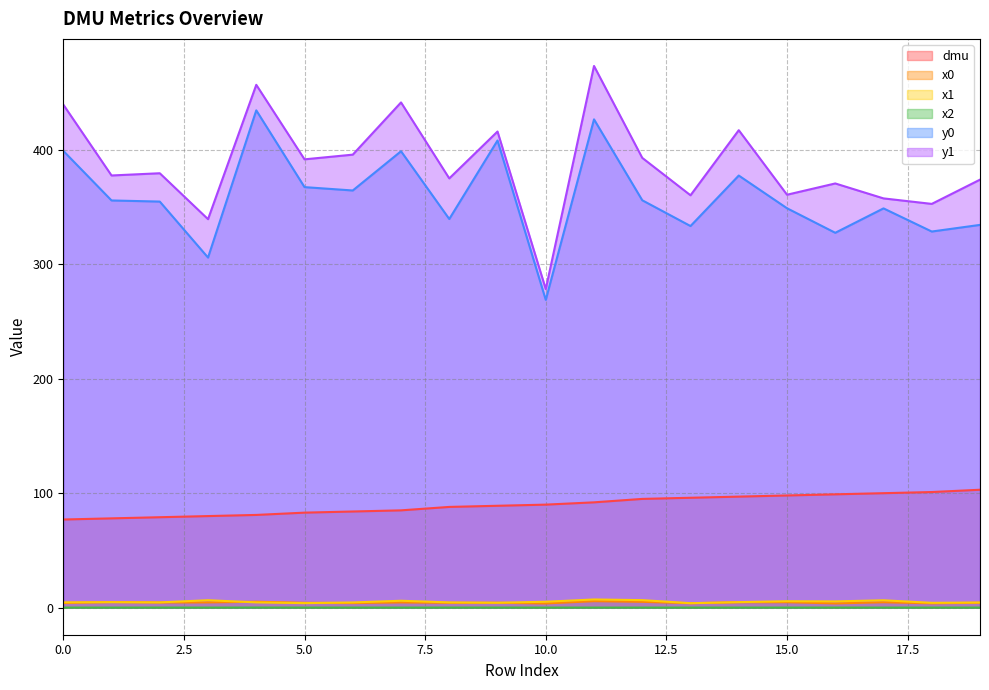

Reading left to right, extract all data points from this chart.

dmu: 0=77.0	1=78.0	2=79.0	3=80.0	4=81.0	5=83.0	6=84.0	7=85.0	8=88.0	9=89.0	10=90.0	11=92.0	12=95.0	13=96.0	14=97.0	15=98.0	16=99.0	17=100.0	18=101.0	19=103.0
x0: 0=4.1	1=4.8	2=4.5	3=4.6	4=5.2	5=4.2	6=4.0	7=4.6	8=4.2	9=4.3	10=3.7	11=5.7	12=5.1	13=3.9	14=4.7	15=4.8	16=3.7	17=4.7	18=3.8	19=4.3
x1: 0=4.6	1=4.8	2=4.6	3=6.5	4=4.6	5=3.9	6=4.5	7=6.0	8=4.6	9=4.3	10=5.2	11=7.1	12=6.6	13=3.9	14=4.8	15=5.6	16=5.5	17=6.4	18=4.2	19=4.5
x2: 0=0.0	1=0.0	2=0.1	3=0.0	4=0.1	5=0.0	6=0.0	7=0.0	8=0.1	9=0.1	10=0.0	11=0.0	12=0.0	13=0.0	14=0.0	15=0.0	16=0.1	17=0.0	18=0.0	19=0.0
y0: 0=399.1	1=355.7	2=354.8	3=305.9	4=434.5	5=367.4	6=364.5	7=398.7	8=339.5	9=408.1	10=268.9	11=426.6	12=355.9	13=333.4	14=377.5	15=348.9	16=327.5	17=348.8	18=328.6	19=334.4
y1: 0=439.5	1=377.6	2=379.5	3=339.4	4=456.8	5=391.7	6=395.8	7=441.4	8=375.0	9=416.0	10=278.3	11=473.2	12=392.9	13=360.3	14=417.1	15=360.8	16=370.6	17=357.6	18=352.7	19=373.9